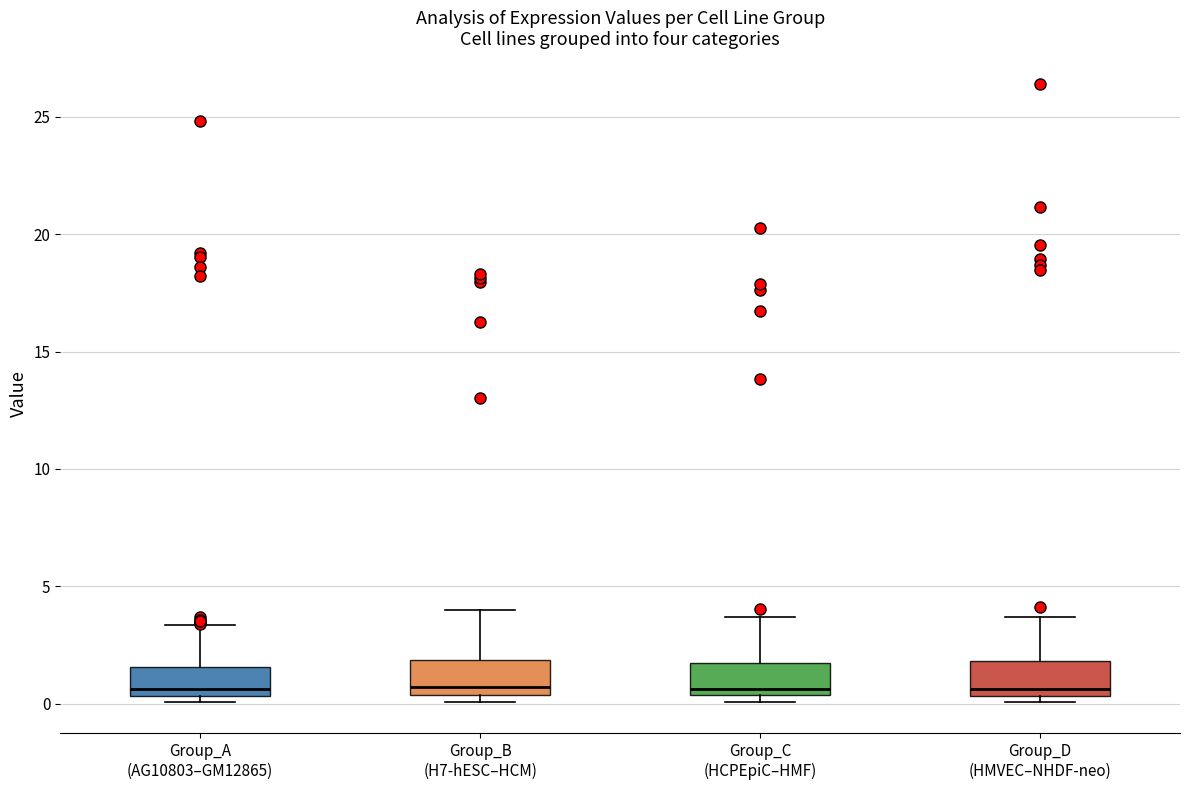

Where is the lower edge of the box for Group_A (AG10803–GM12865) on the y-axis? The values are not printed on the chart, so give them approximately, as read against the axis.

0.5